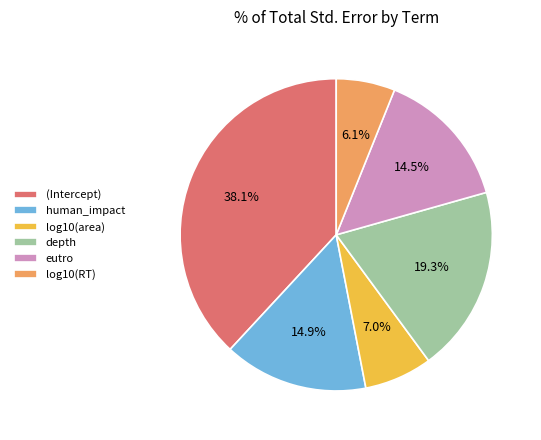

Does any single category account for the majority?

No